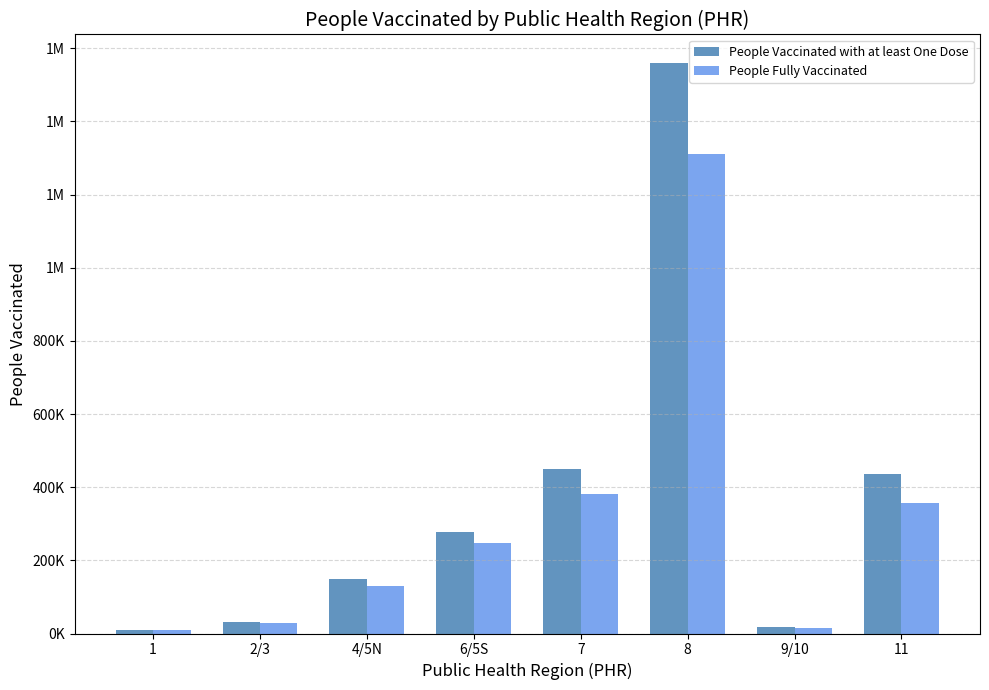

Does the chart contain stacked bars?

No